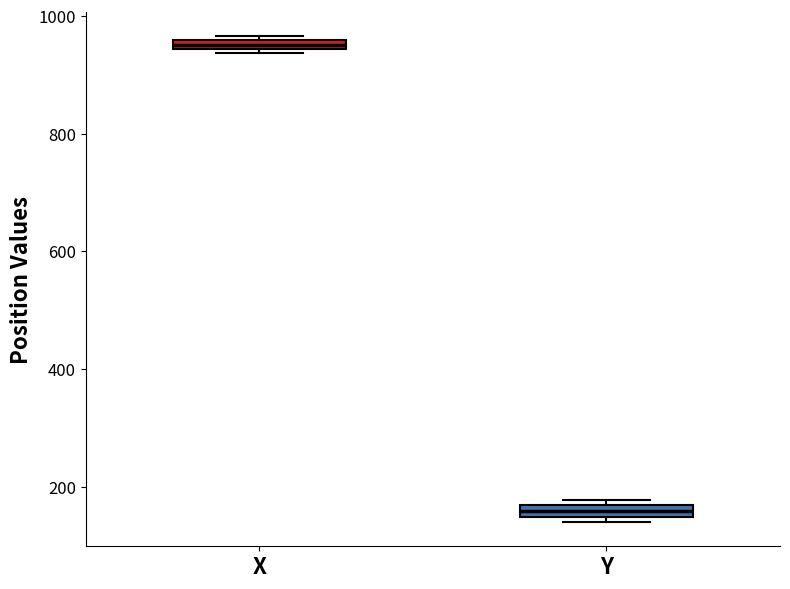

Which box's median line is the highest?

X